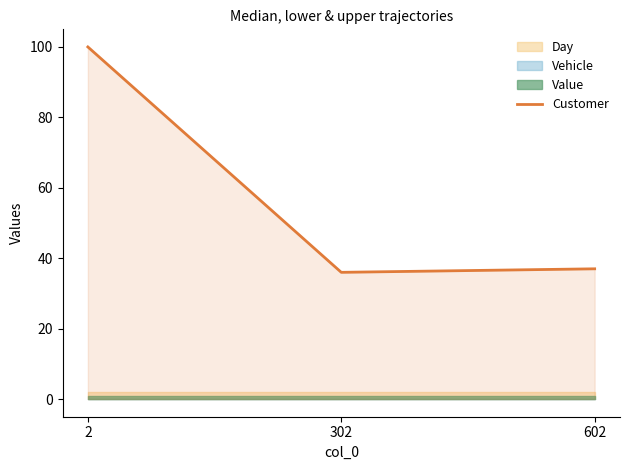

Between 602 and 2, which is larger?

2